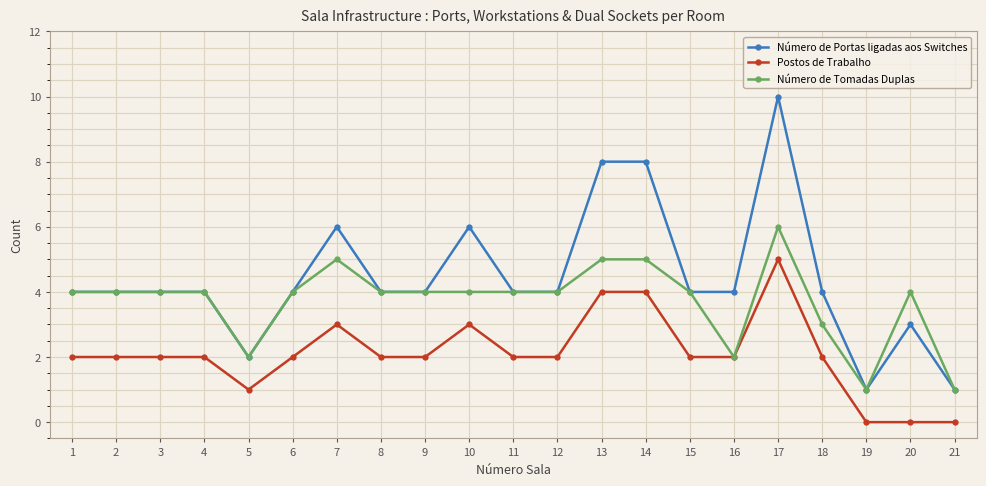

Is the value of Número de Tomadas Duplas at 18 greater than the value of Número de Portas ligadas aos Switches at 12?

No